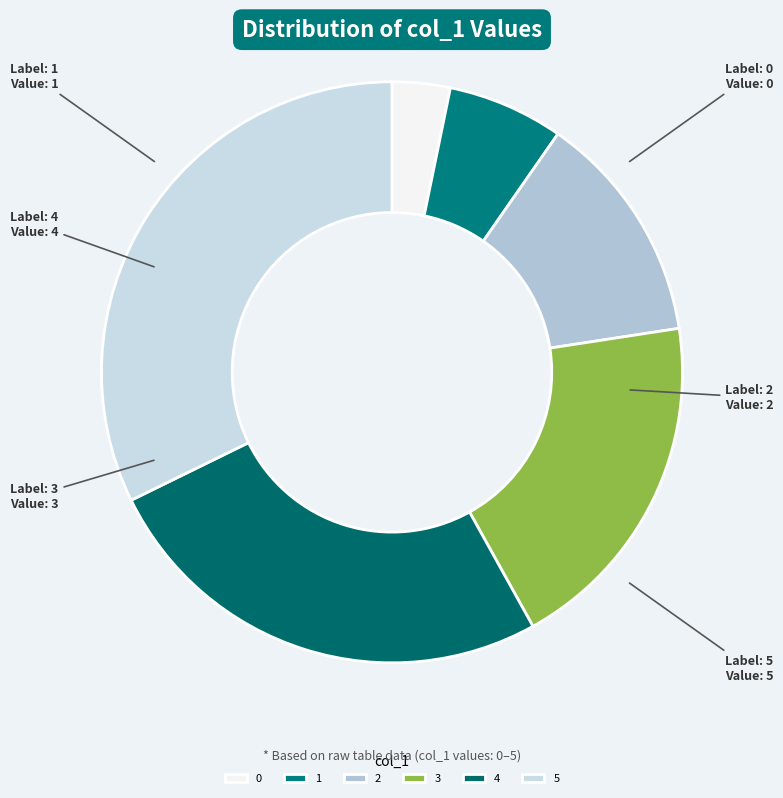

Does 2 account for over 50% of the chart?

No